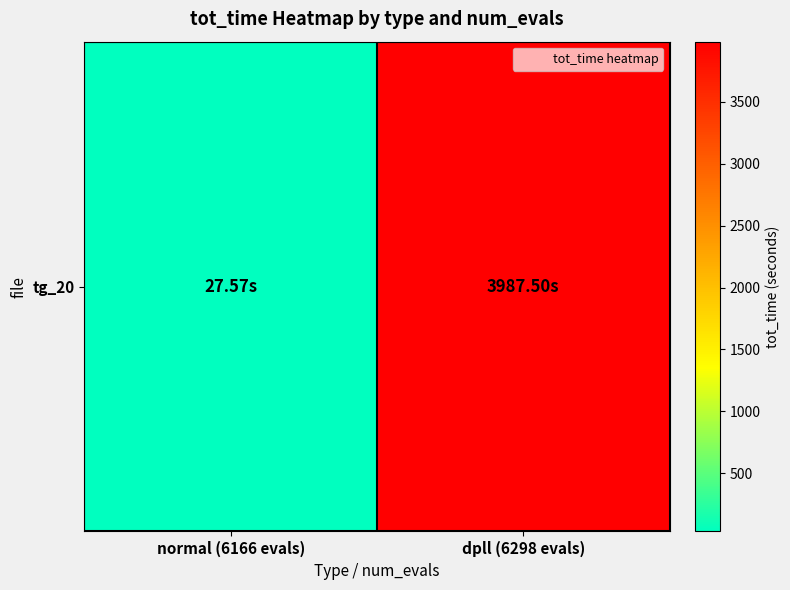

Which category has the lowest value across all series?

normal (6166 evals)